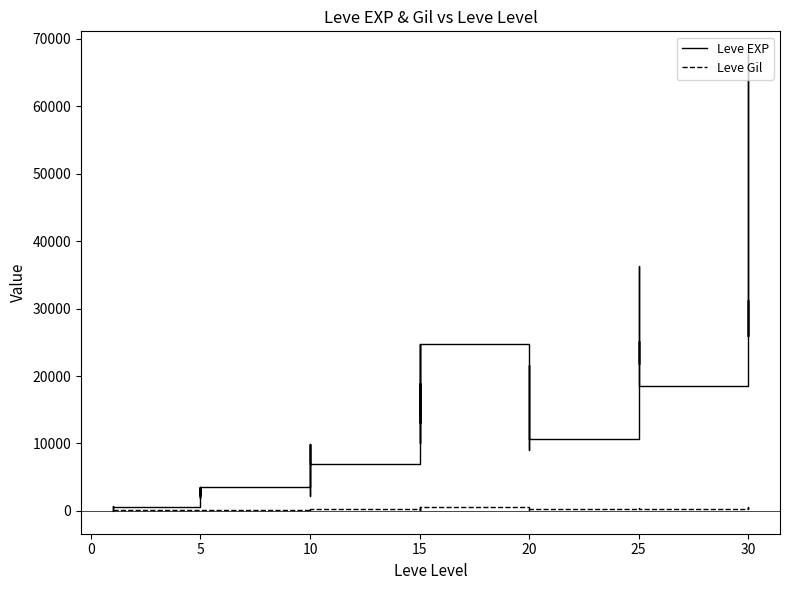

Is this an area chart (filled region under the line)?

No